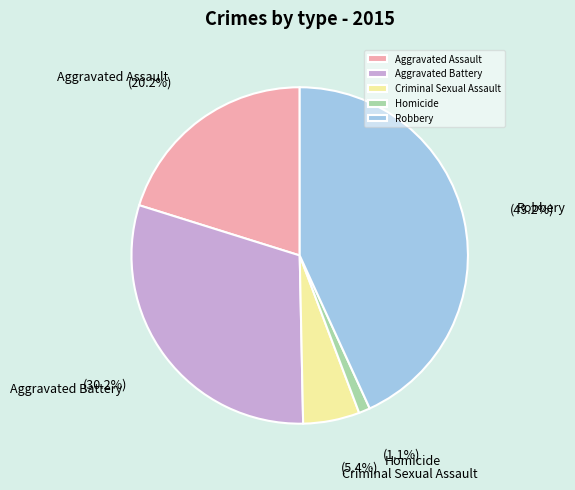

Which category has the biggest portion of the pie?

Robbery